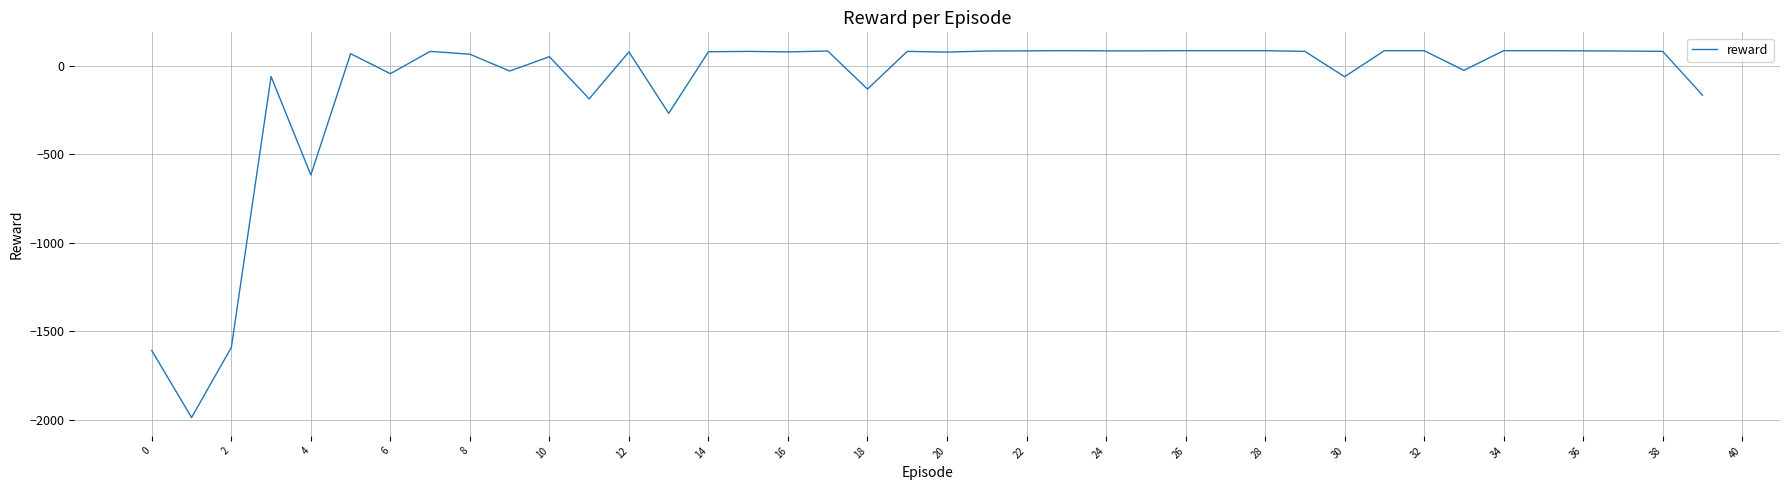

Is this an area chart (filled region under the line)?

No